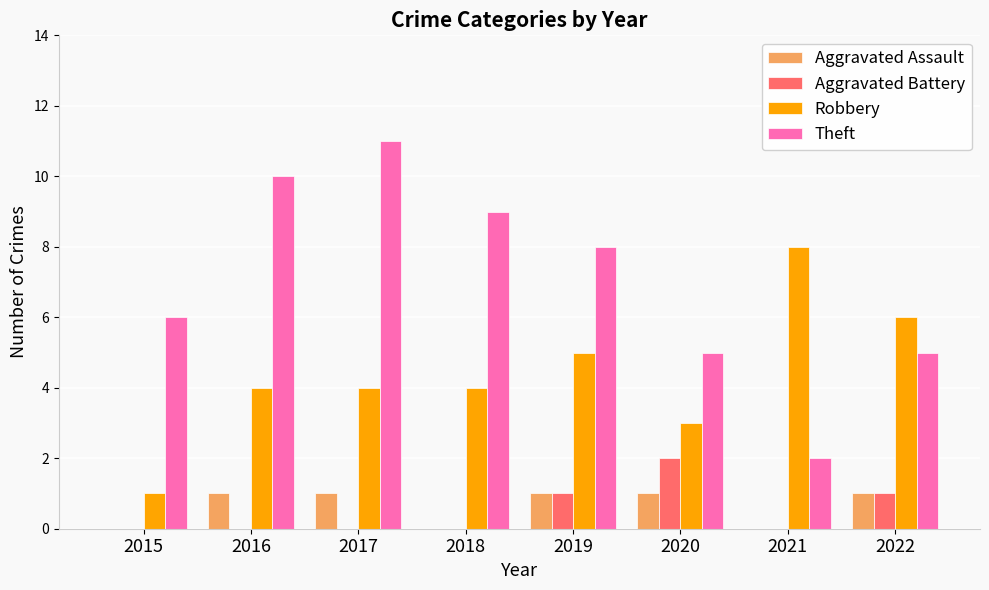

What is the difference between the Robbery values at 2019 and 2015?

4